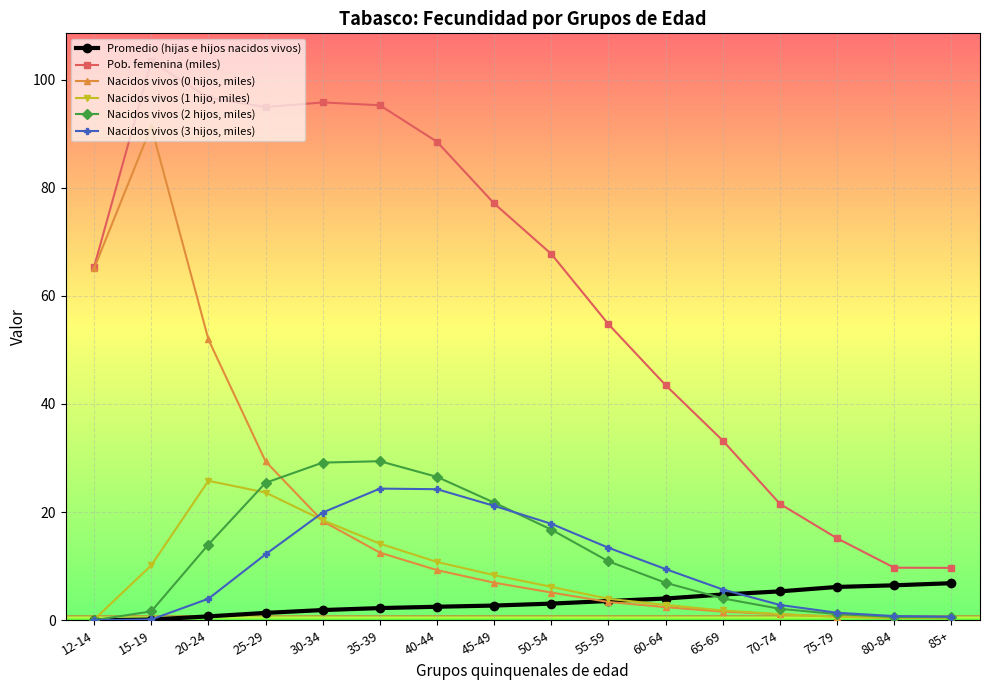

At which category is the sum across all series the highest?

15-19